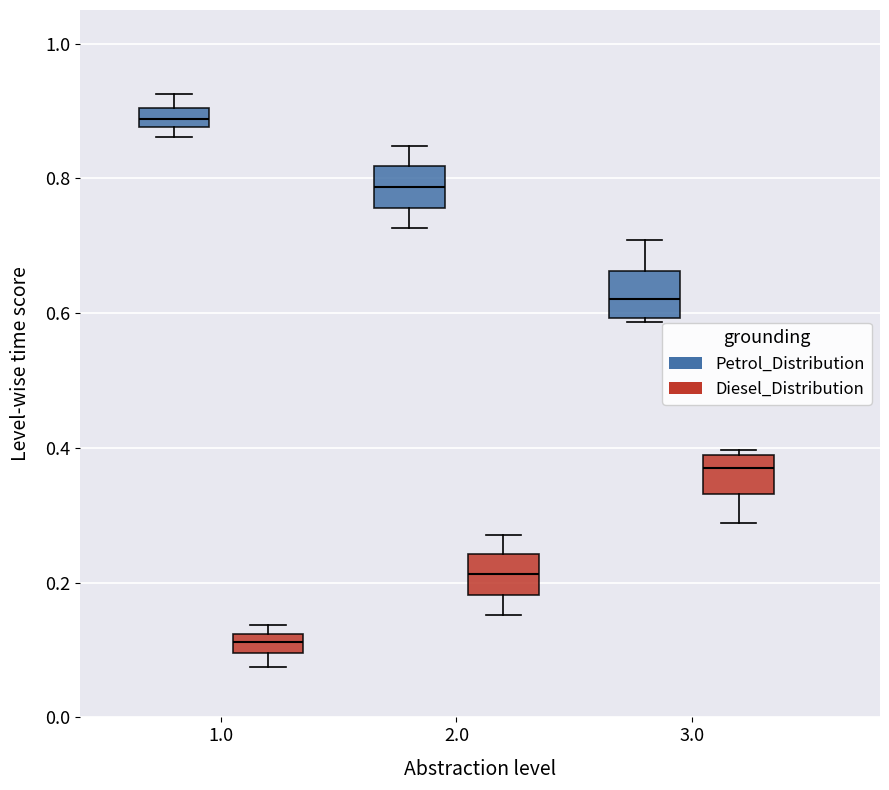

Which box has the highest median line?

1.0 (Petrol_Distribution)